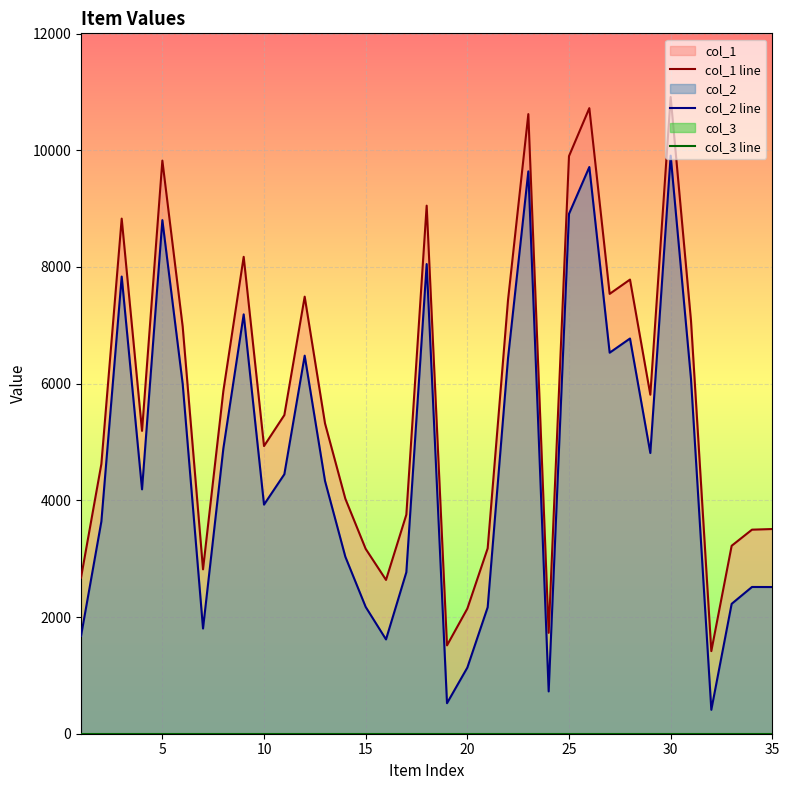

What is the average value of the col_2 line series?

4681